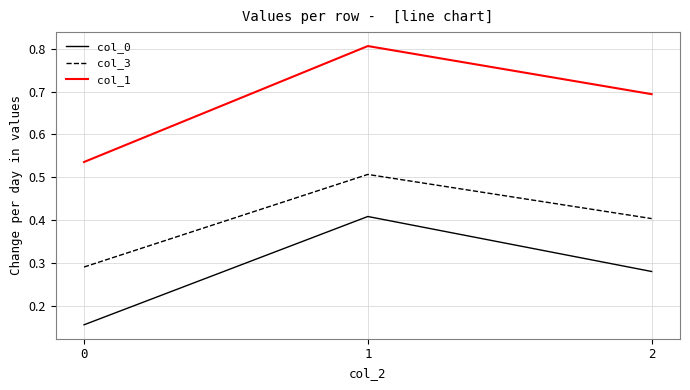

The value of col_1 at 2 is 0.7. True or false?

True